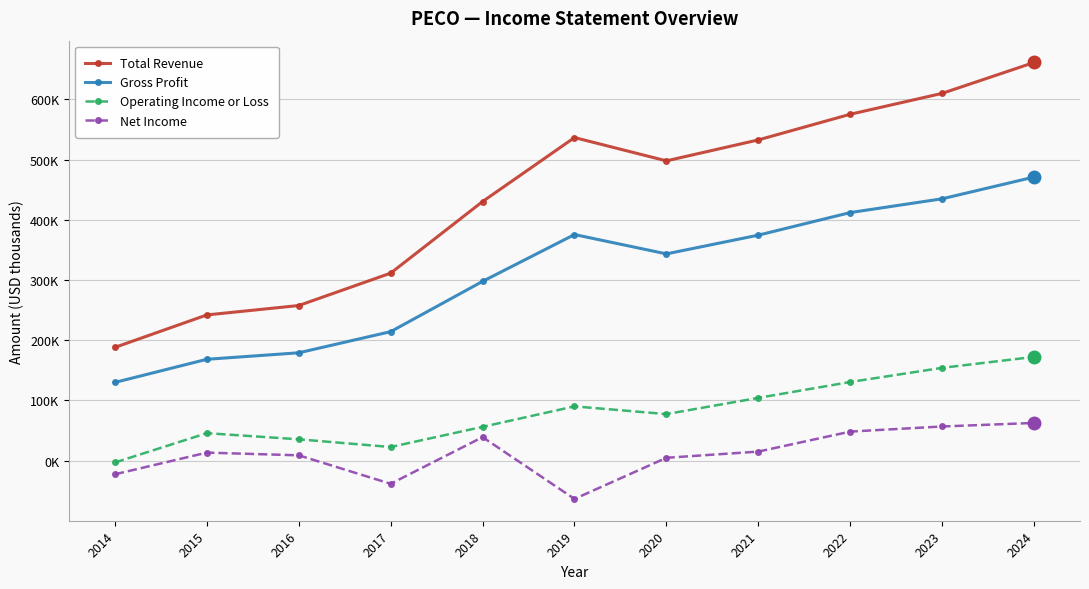

What is the sum of the Gross Profit values at 2017 and 2022?

626400